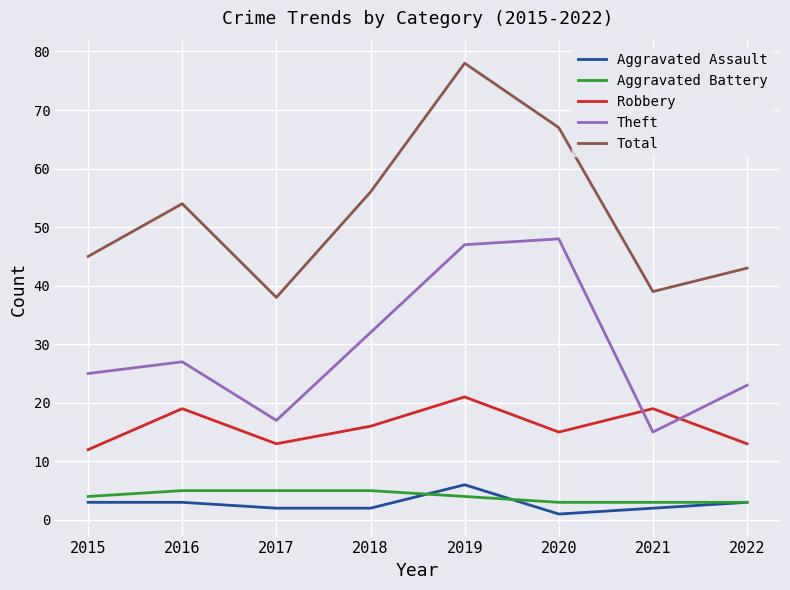

At which category is the sum across all series the highest?

2019